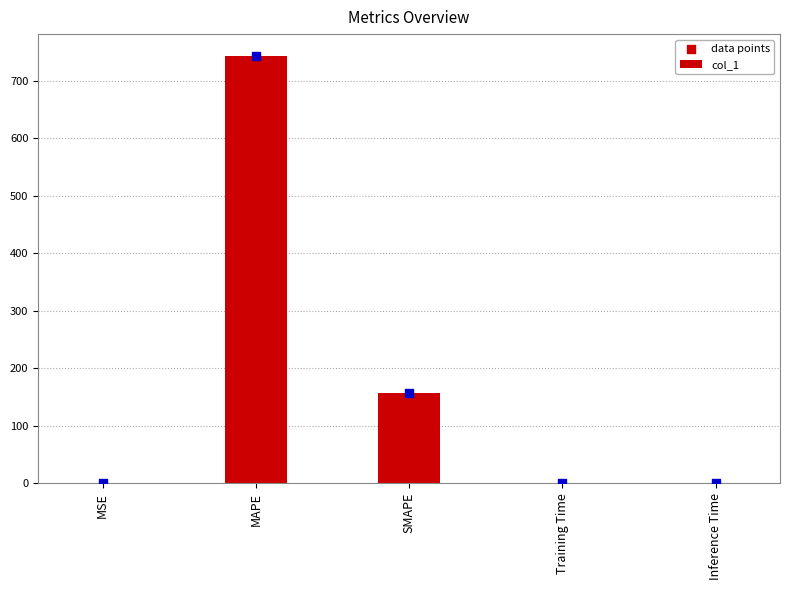

Which series has the widest spread of Y values?

col_1